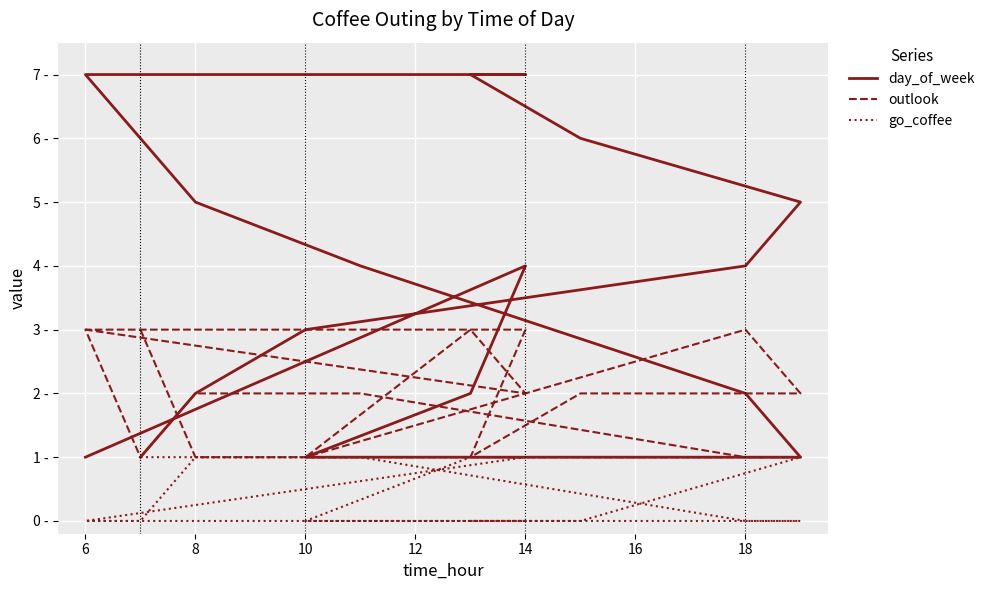

What is the label of the 6th point from the left?

14